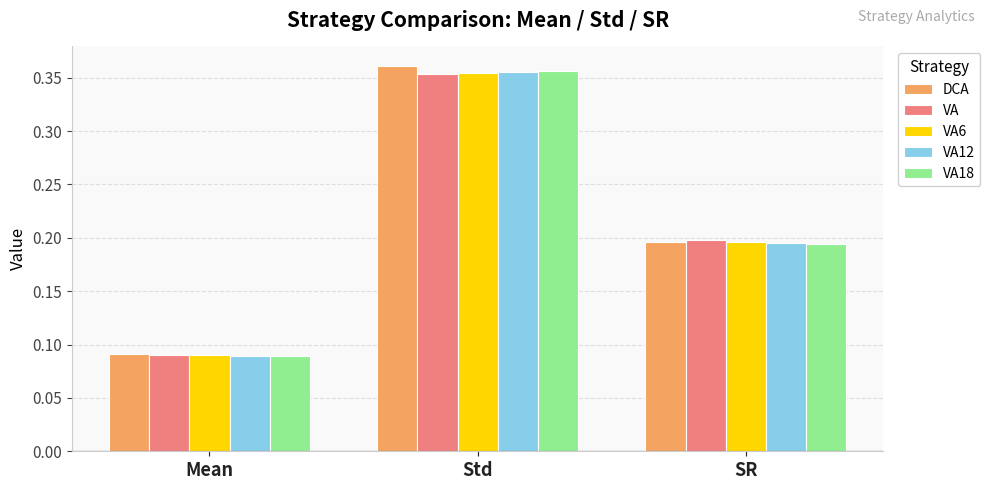

The VA6 series shows 0.0 at Mean. True or false?

False